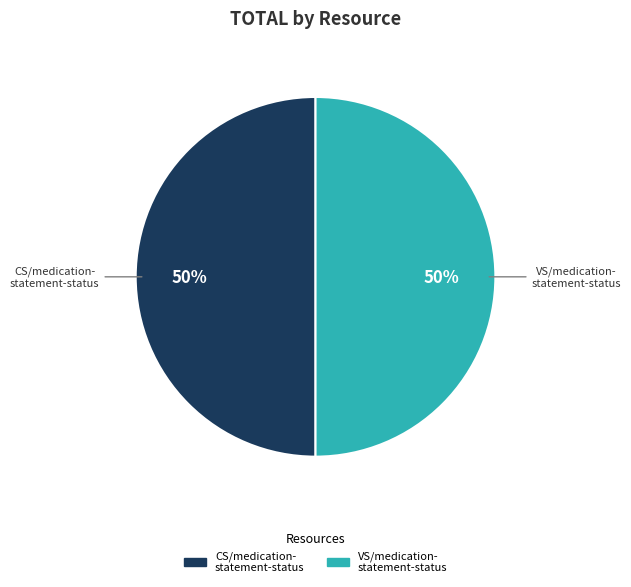

To the nearest percent, what is the average slice percentage?

50%